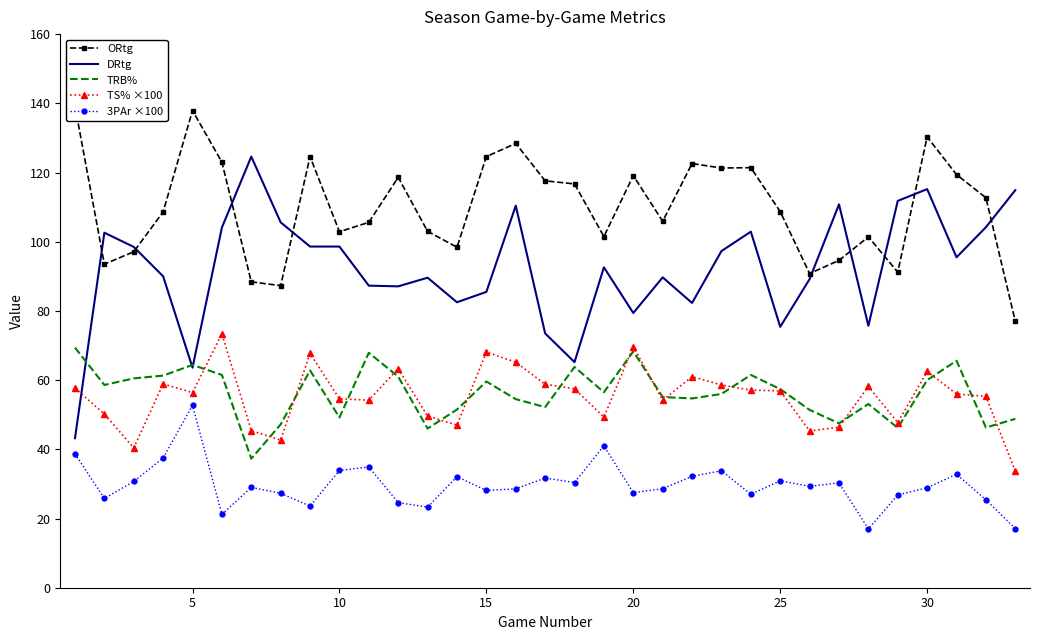

What is the minimum value for TRB%?

37.3